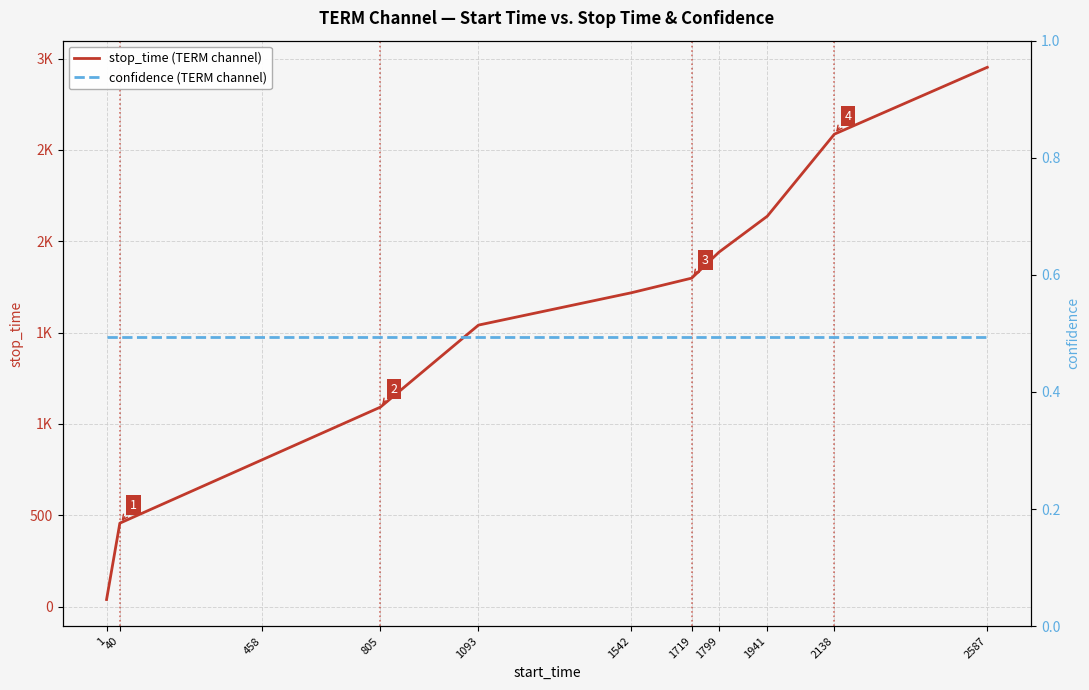

Rank the categories by confidence (TERM channel) value from lowest to highest.

1, 40, 458, 805, 1093, 1542, 1719, 1799, 1941, 2138, 2587